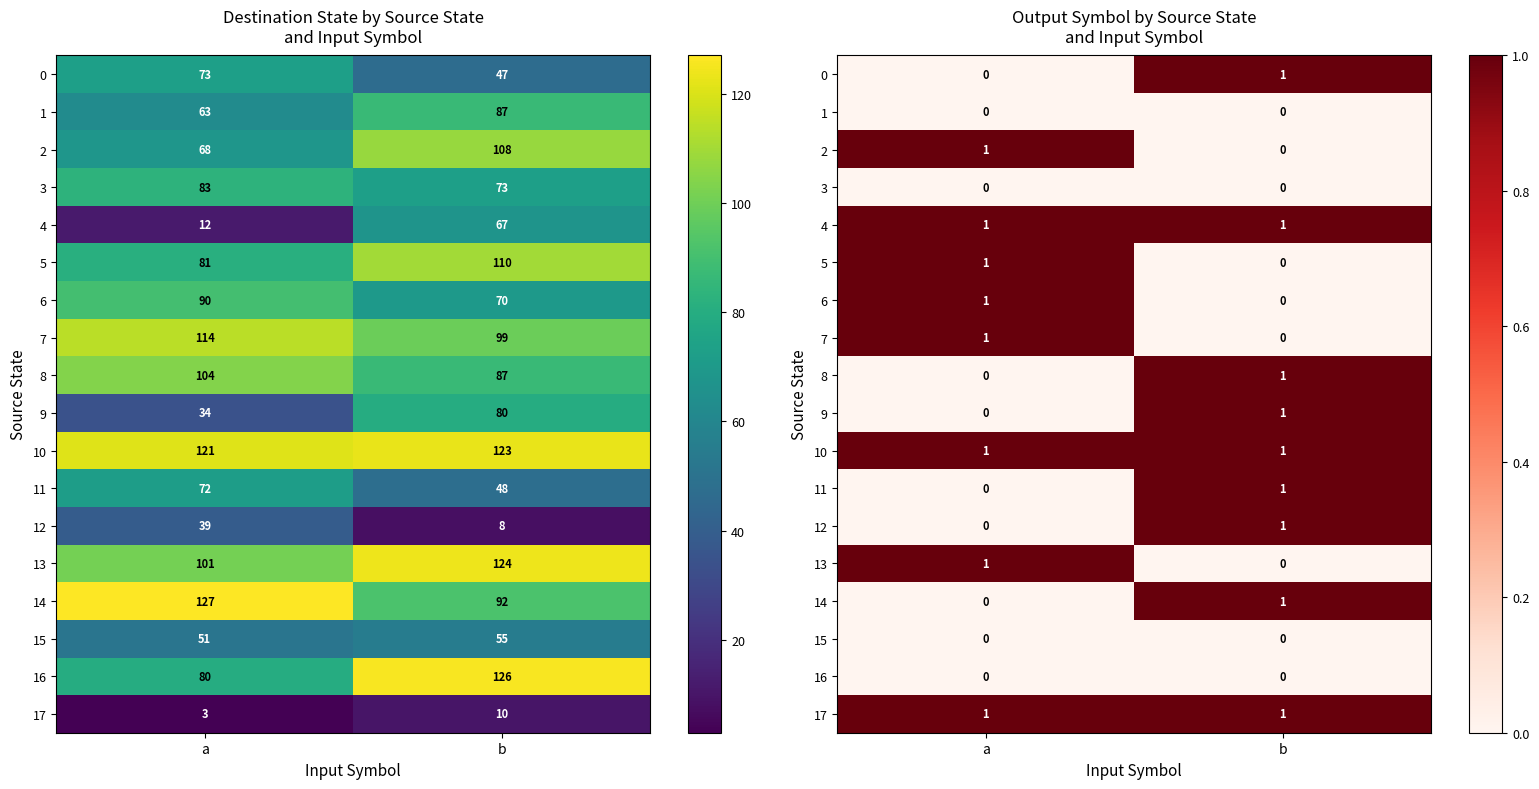

The value of 8 at a is 0. True or false?

True